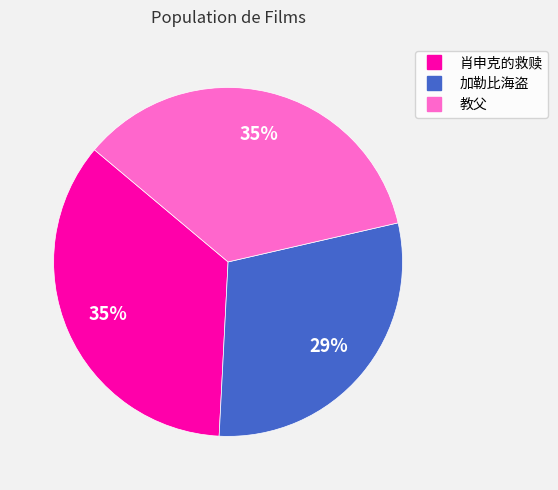

Does 教父 account for over 50% of the chart?

No